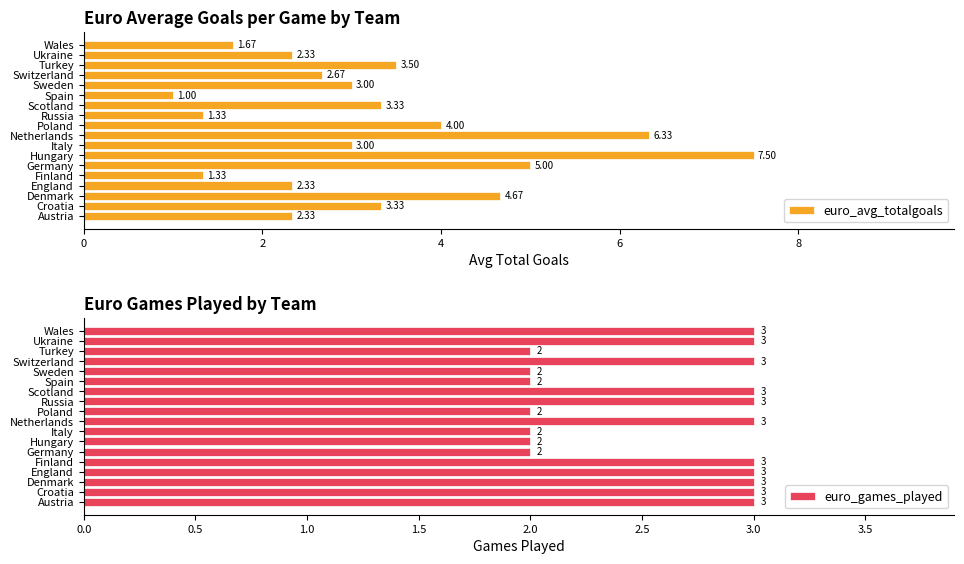

What is the difference between the maximum and minimum values in the euro_avg_totalgoals series?

6.5